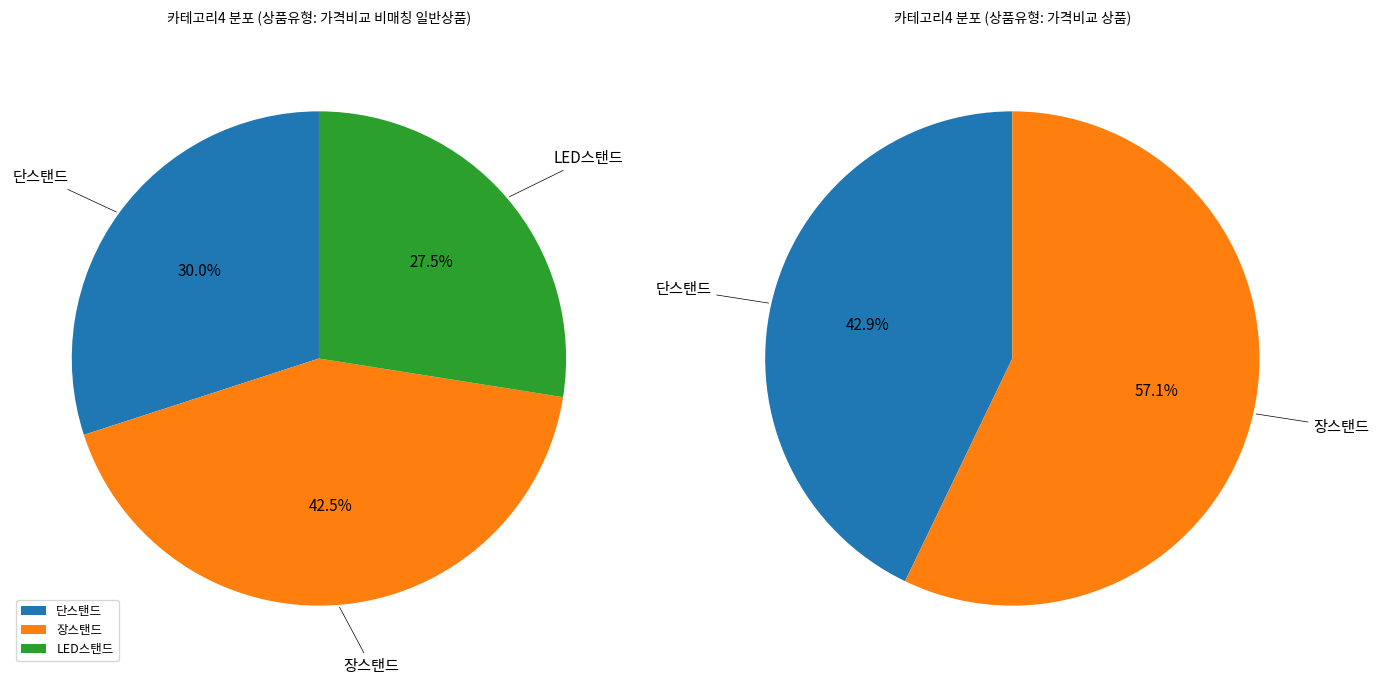

Which has a higher value, 단스탠드 or LED스탠드?

단스탠드